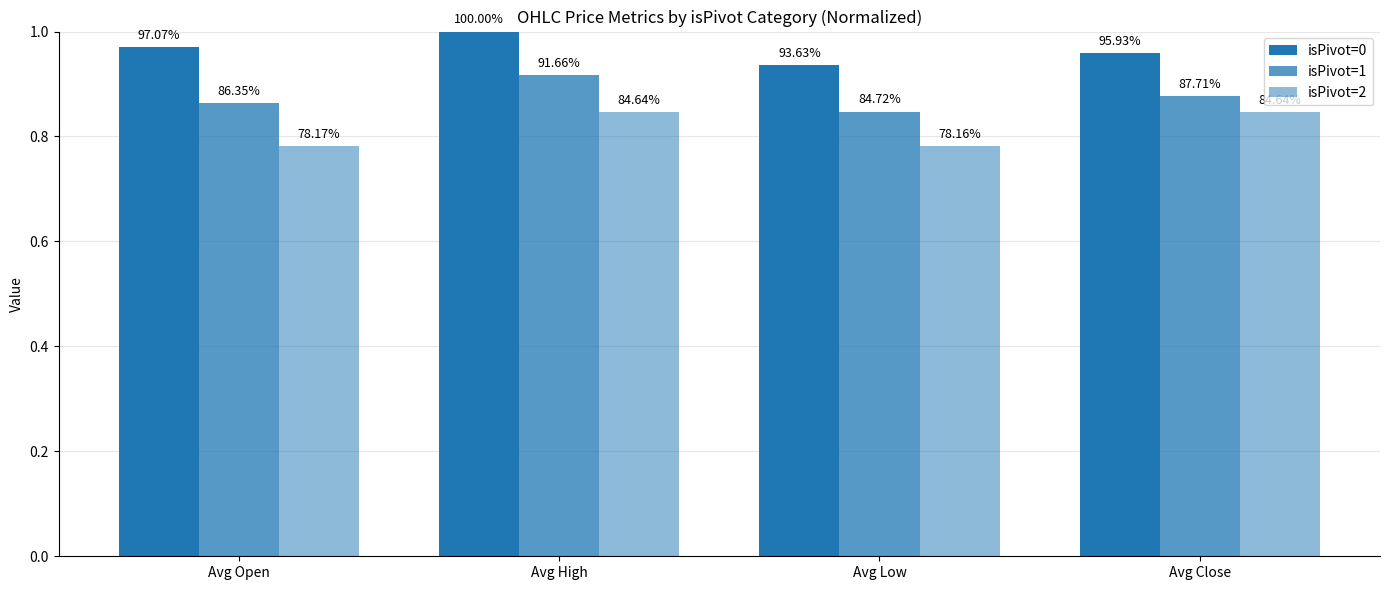

The value of isPivot=0 at Avg Open is 1.6. True or false?

False